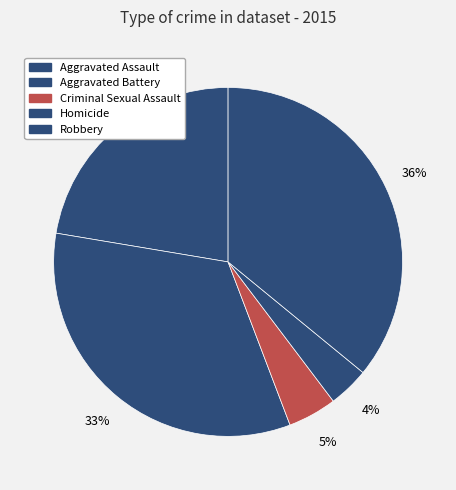

Does Robbery account for over 50% of the chart?

No